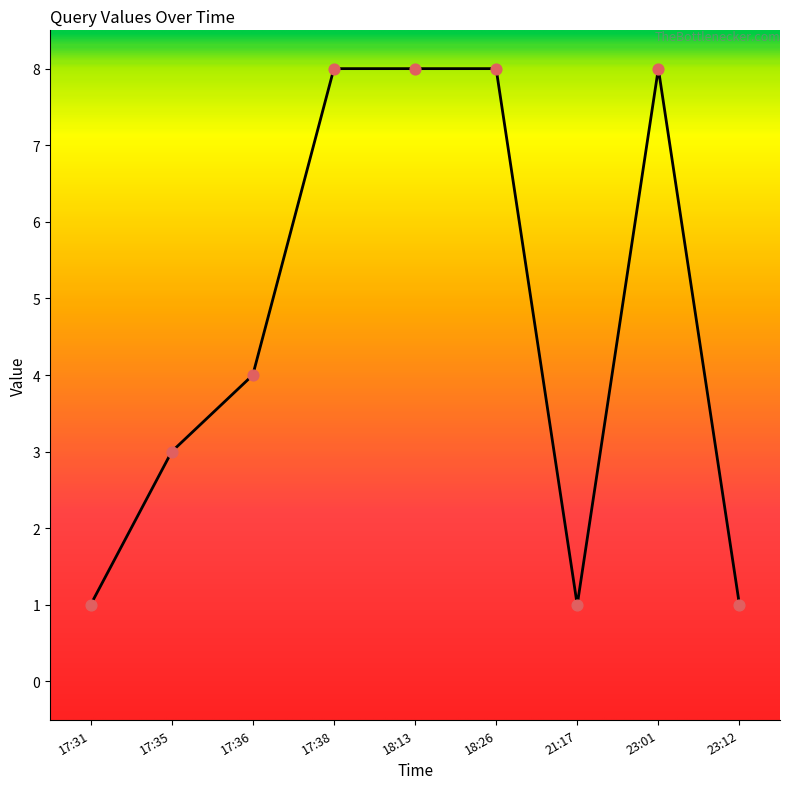

What is the change in value from 23:01 to 23:12?

-7